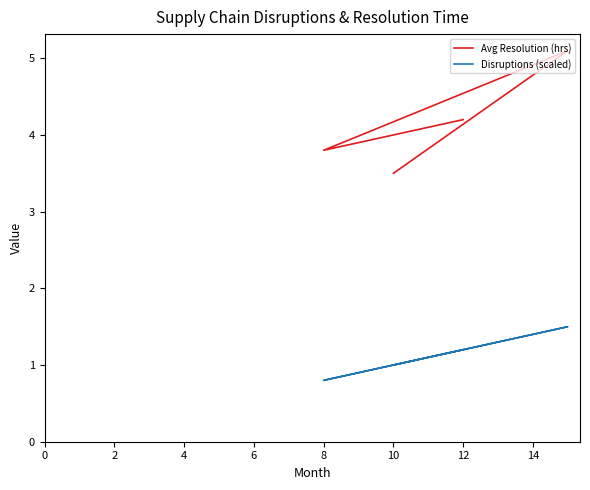

What is the maximum value shown in the chart?

5.1